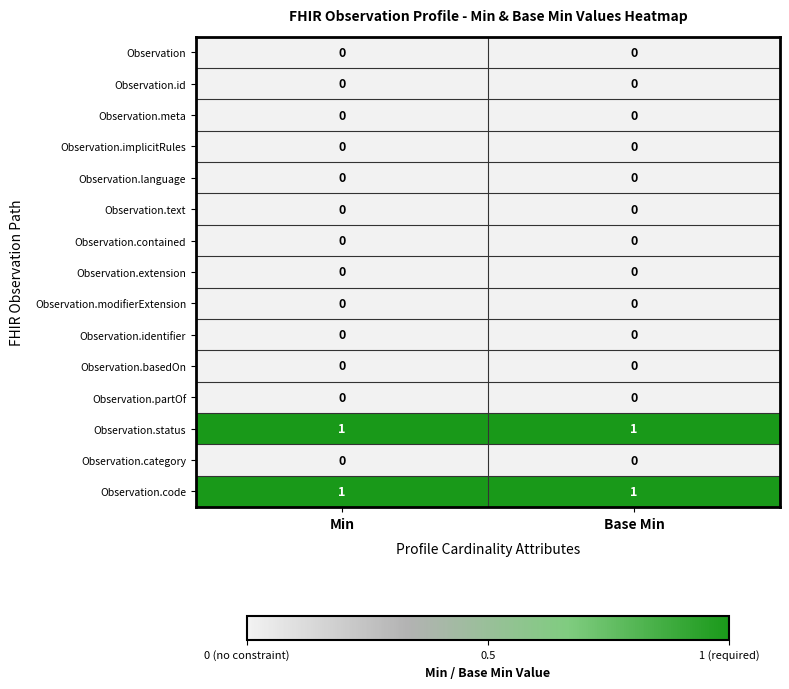

Count the number of categories in the chart.

2